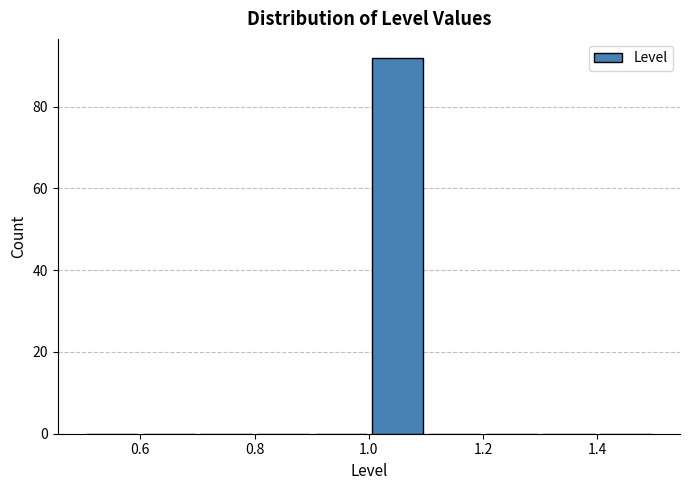

Which range on the x-axis has the tallest bar?

1.0 to 1.1